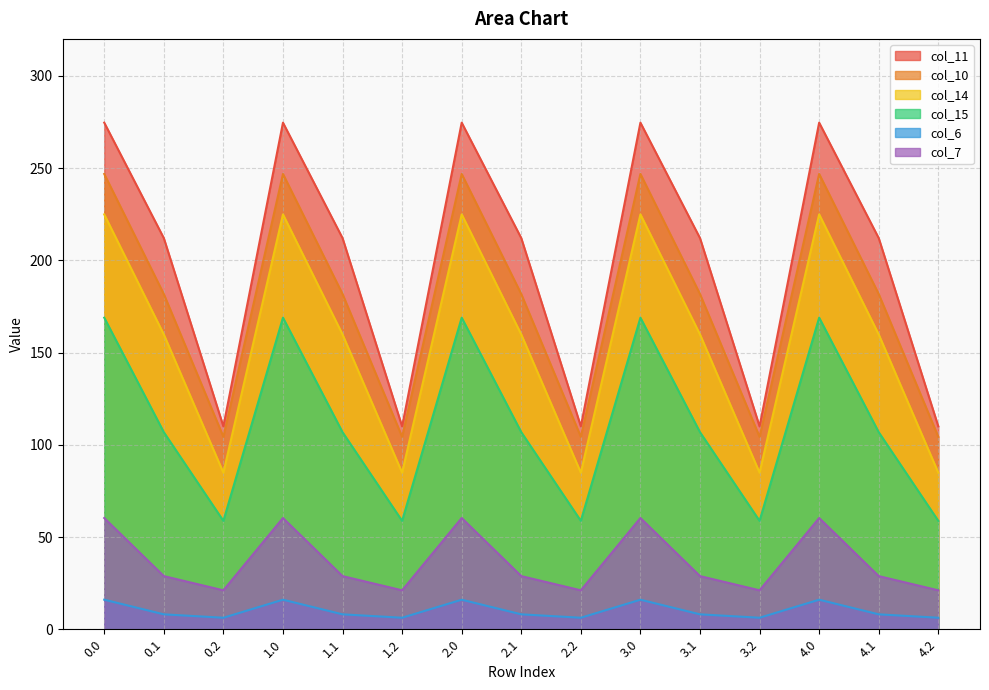

What is the difference between the second highest and second lowest values in the col_15 series?

110.1